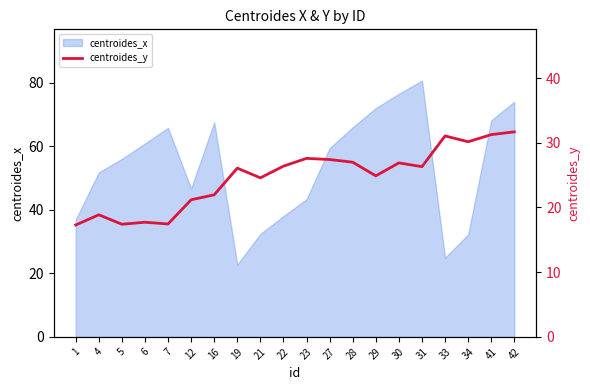

What is the value of the 10th point from the left?

26.4